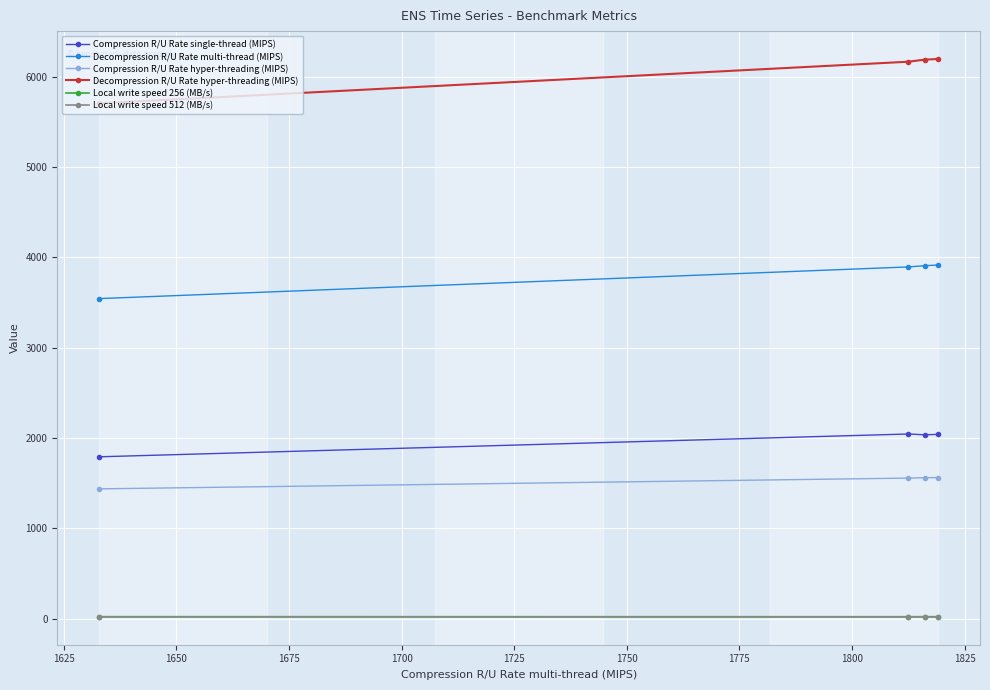

What is the value of the Decompression R/U Rate hyper-threading (MIPS) point at the 4th from the left?

6197.0